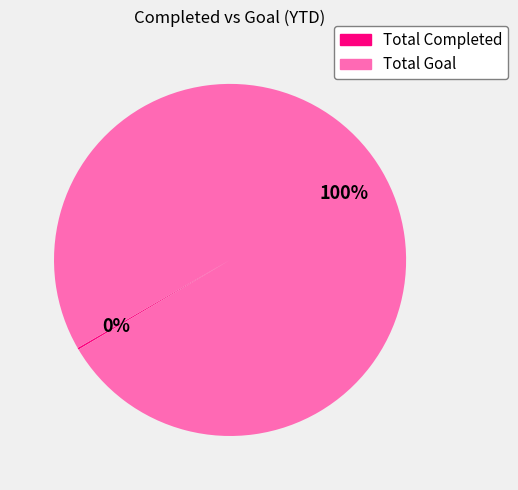

The Total Goal slice represents 100% of the pie. True or false?

True